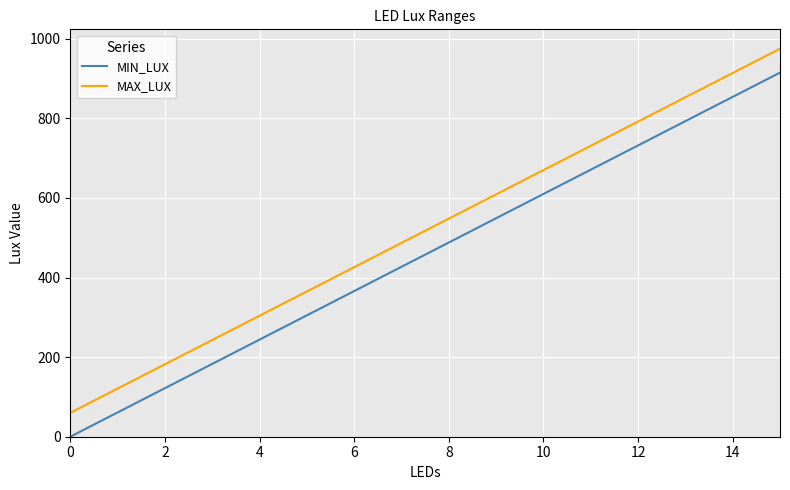

Which series has the largest total across all categories?

MAX_LUX